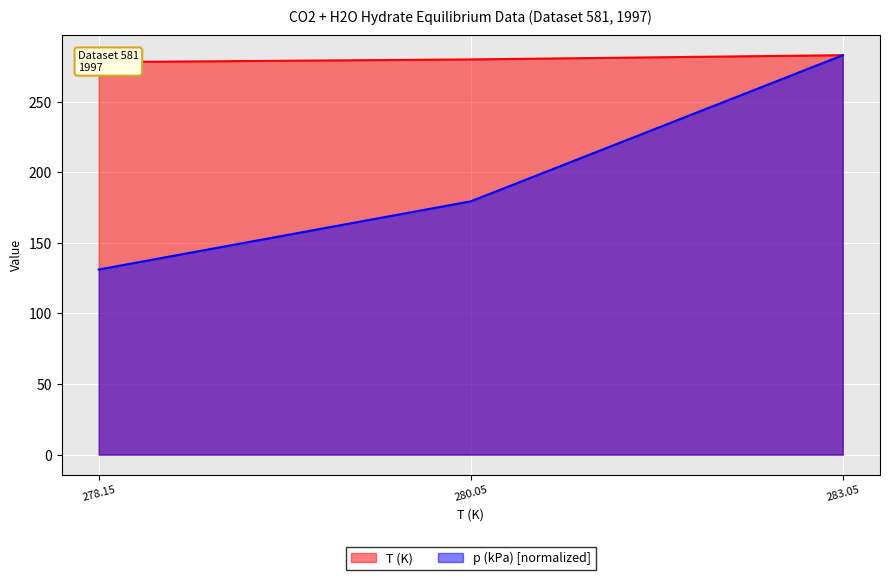

Count the number of categories in the chart.

3